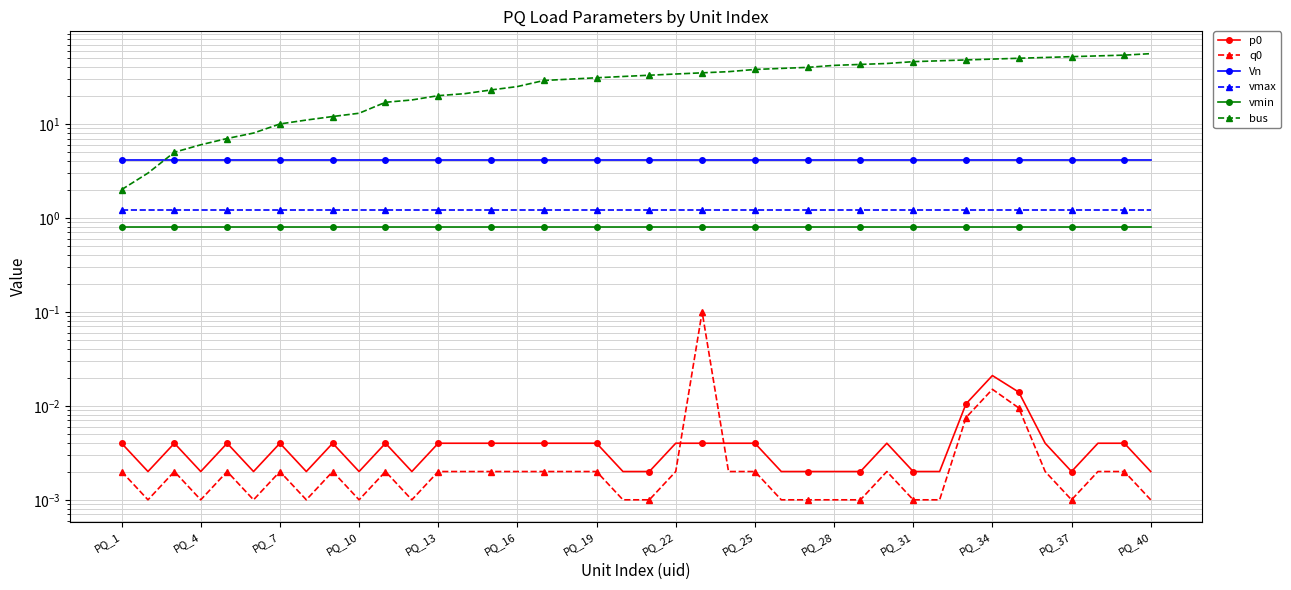

True or false: Vn and p0 cross at least once.

False